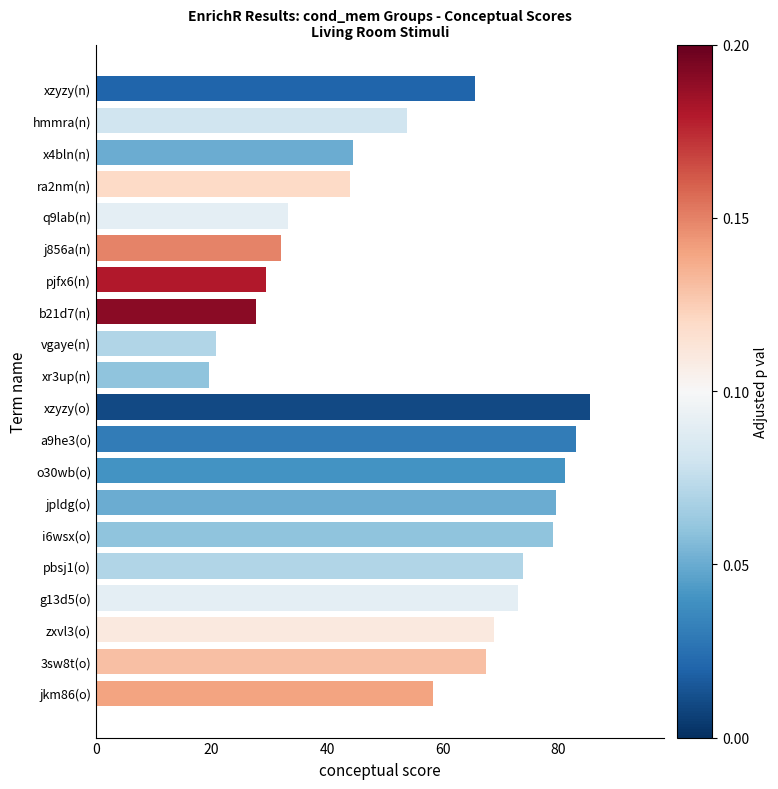

What is the change in value from a9he3(o) to 3sw8t(o)?

-15.6